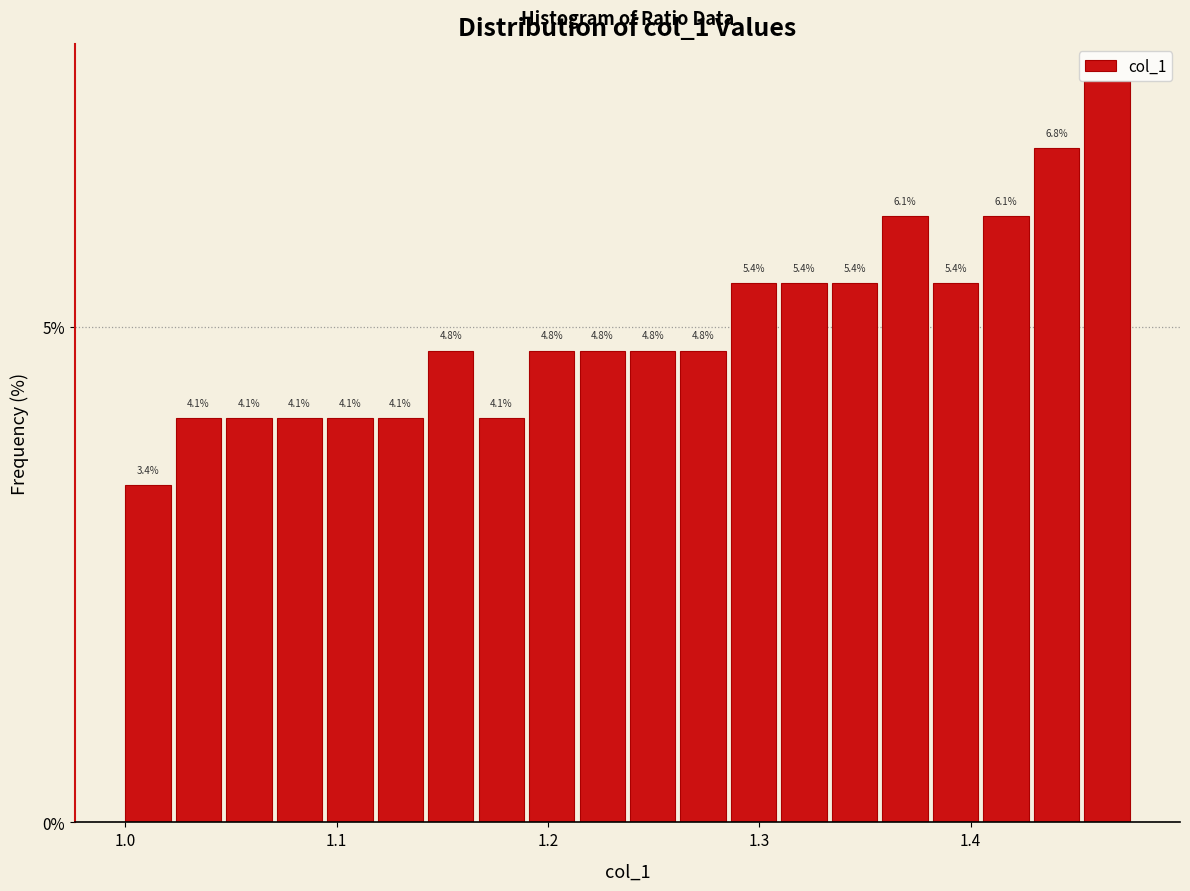

Around what value on the x-axis is the tallest bar? Give the approximate position of its centre, as read against the axis.

1.46